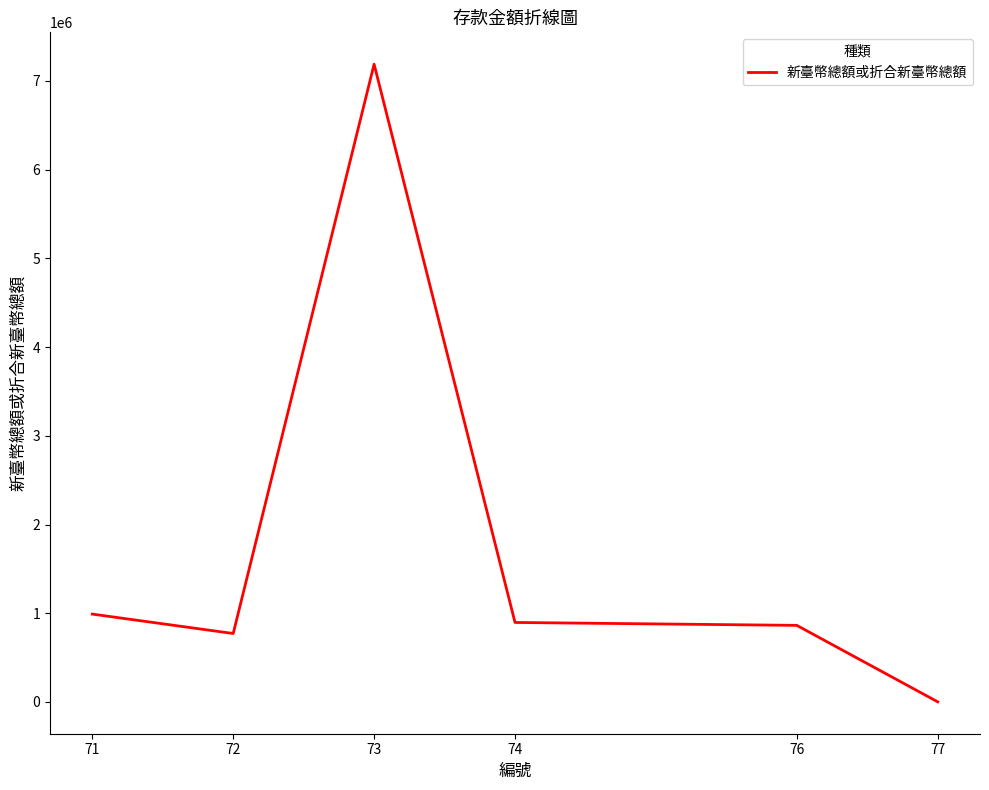

What is the difference between the values at 74 and 71?

94195